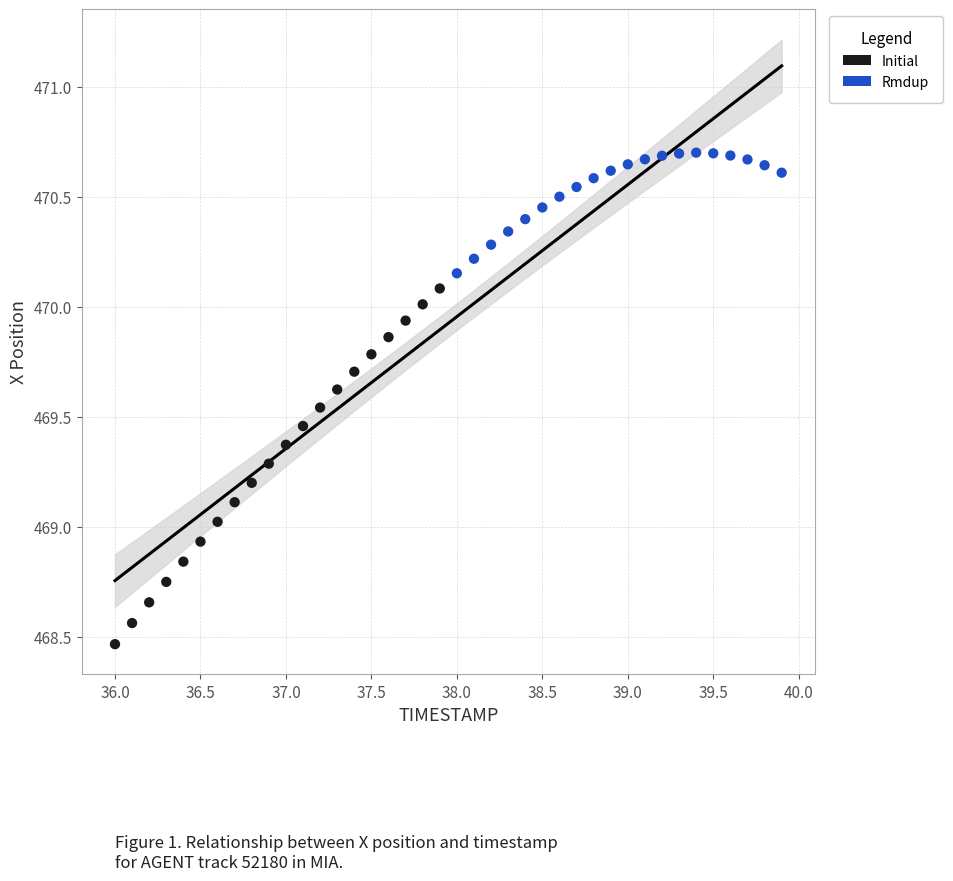

Which series has the largest Y range (max minus min)?

Initial